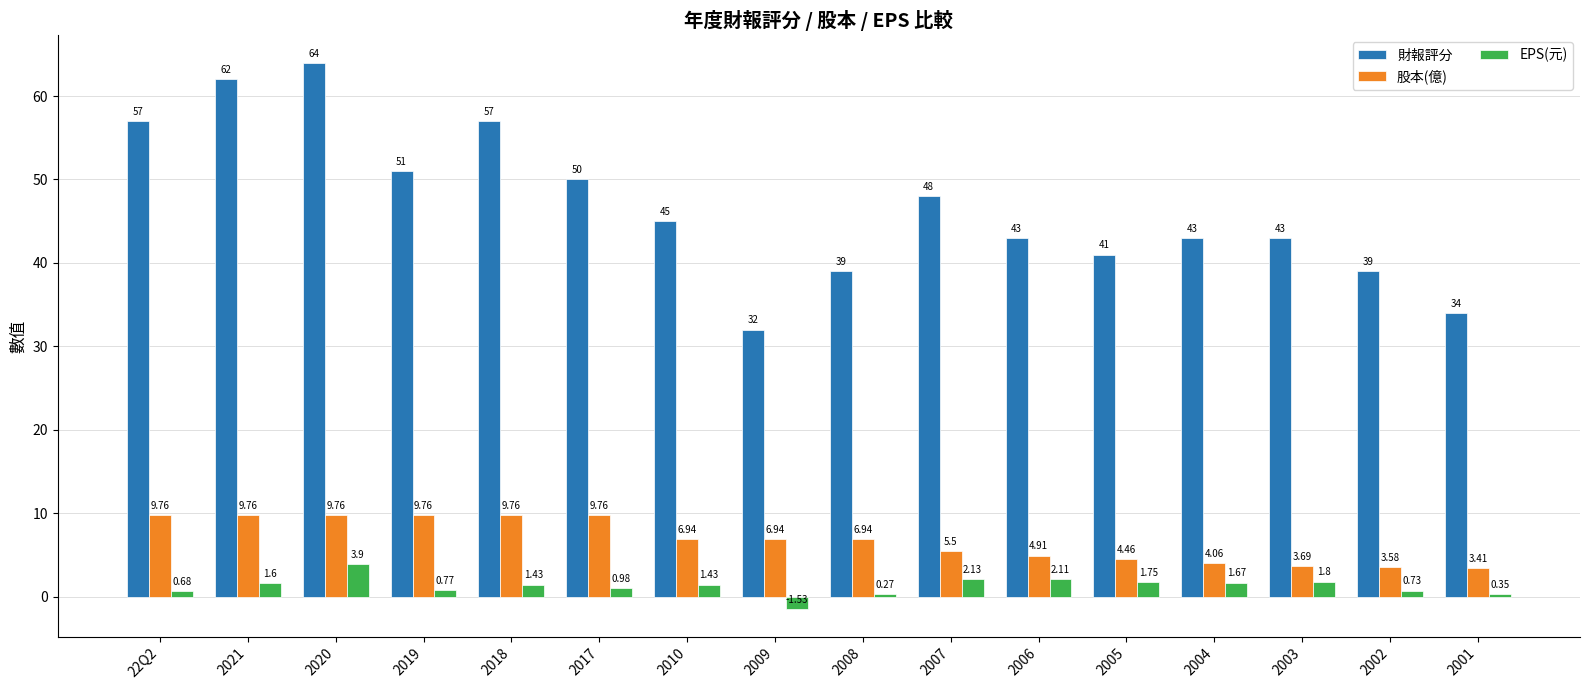

Between 2006 and 2003, which series saw the biggest shift?

股本(億)